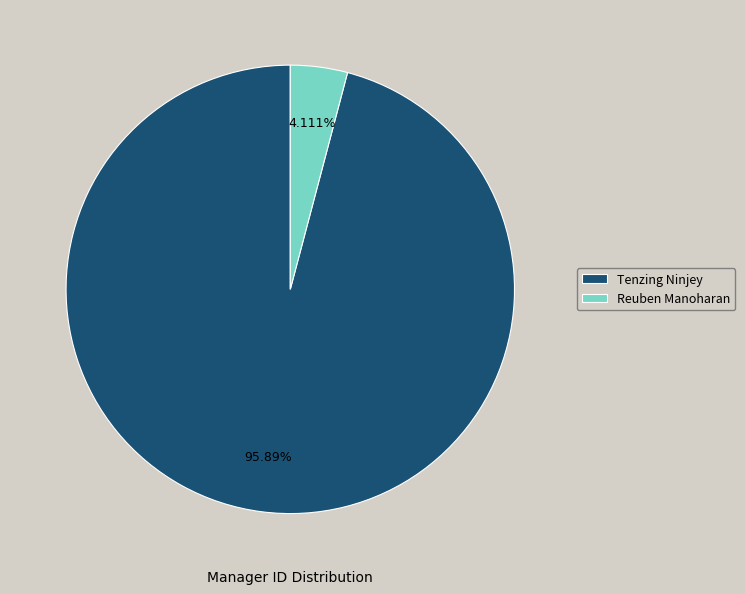

Count the number of slices in the pie.

2